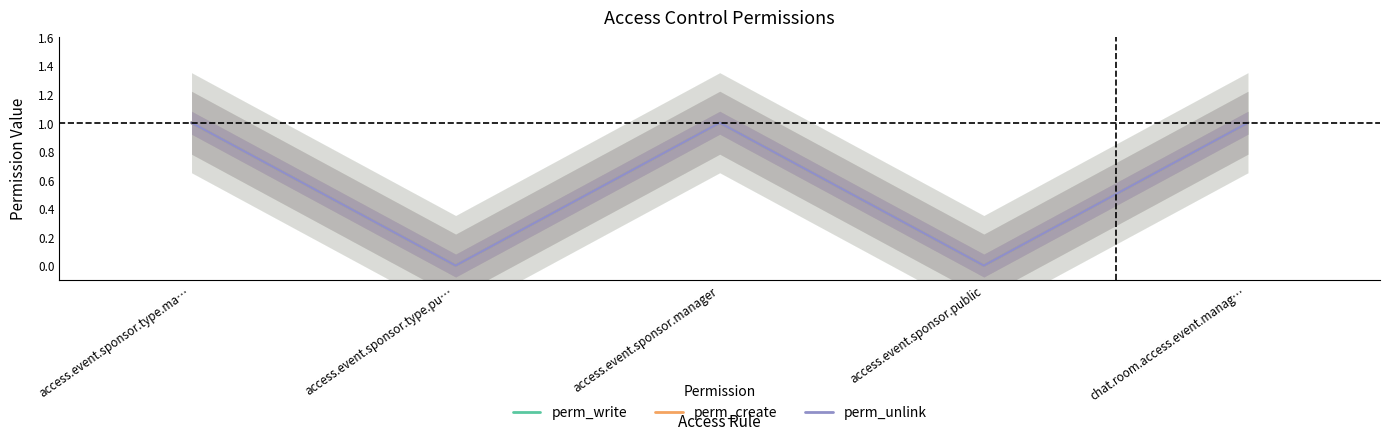

In perm_unlink, how many points are lower than both neighbors (excluding endpoints)?

2